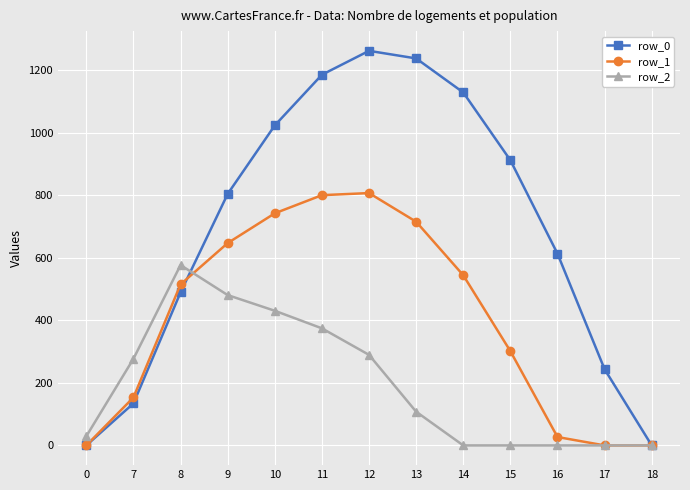

What is the value of the row_0 point at the 6th from the left?

1185.2